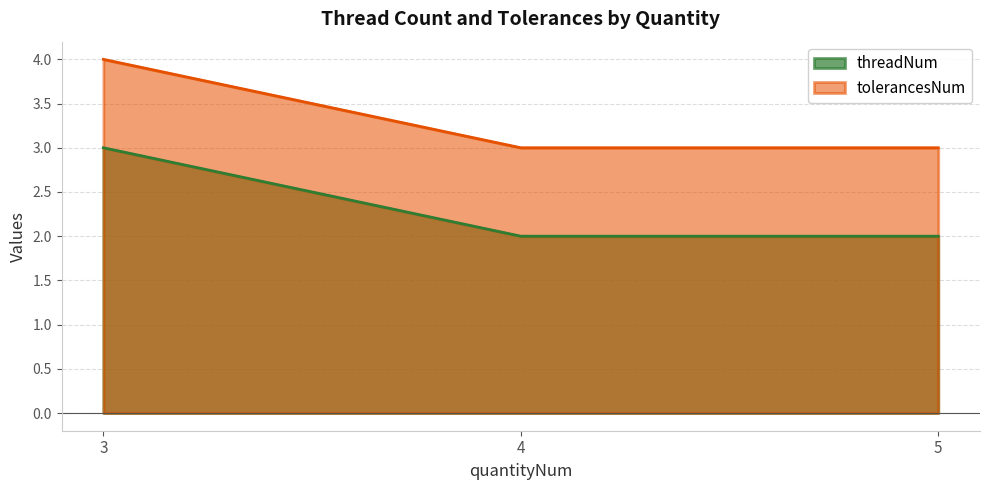

Reading left to right, list all the values displayed in this chart.

threadNum: 3=3	4=2	5=2
tolerancesNum: 3=4	4=3	5=3